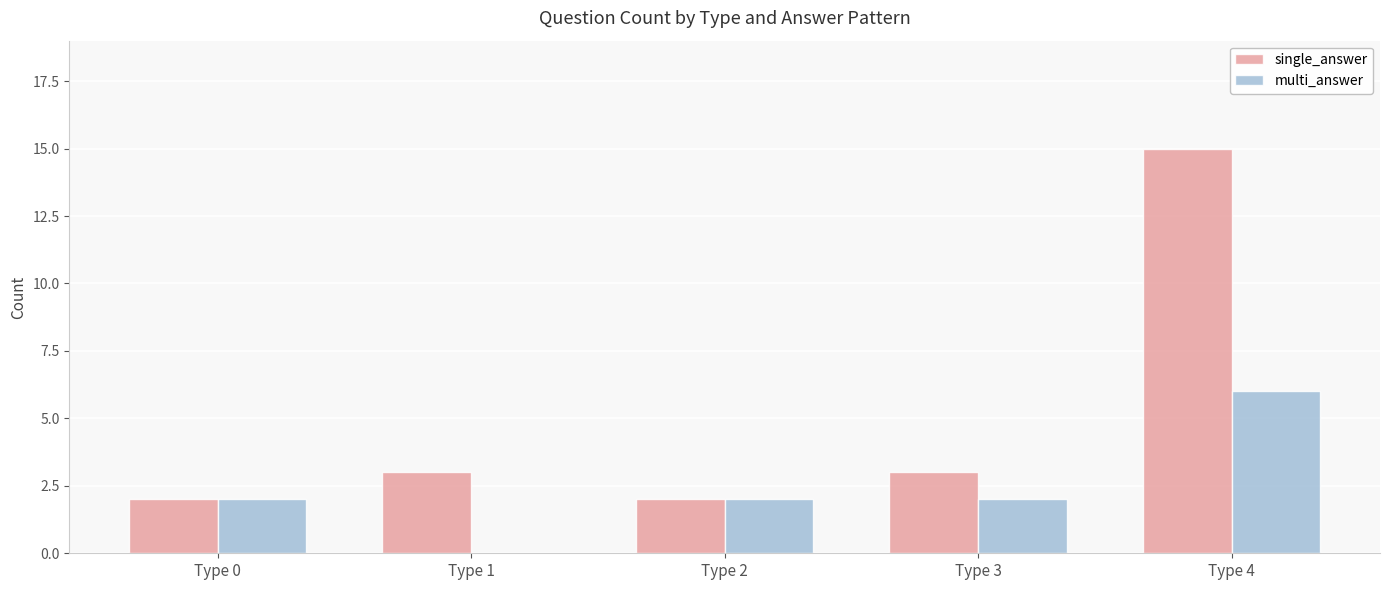

True or false: multi_answer has a value of 4 at Type 1.

False